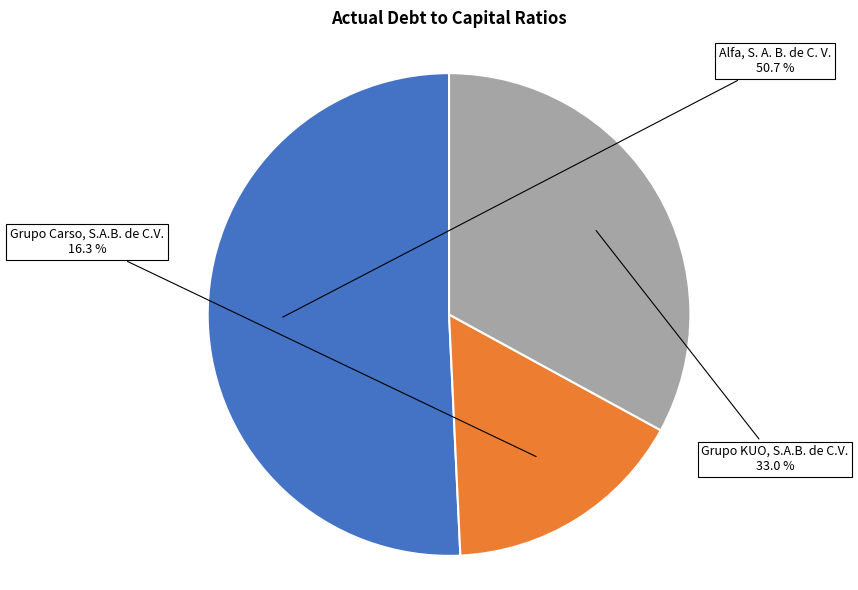

What is the smallest slice in the pie chart?

Grupo Carso, S.A.B. de C.V.